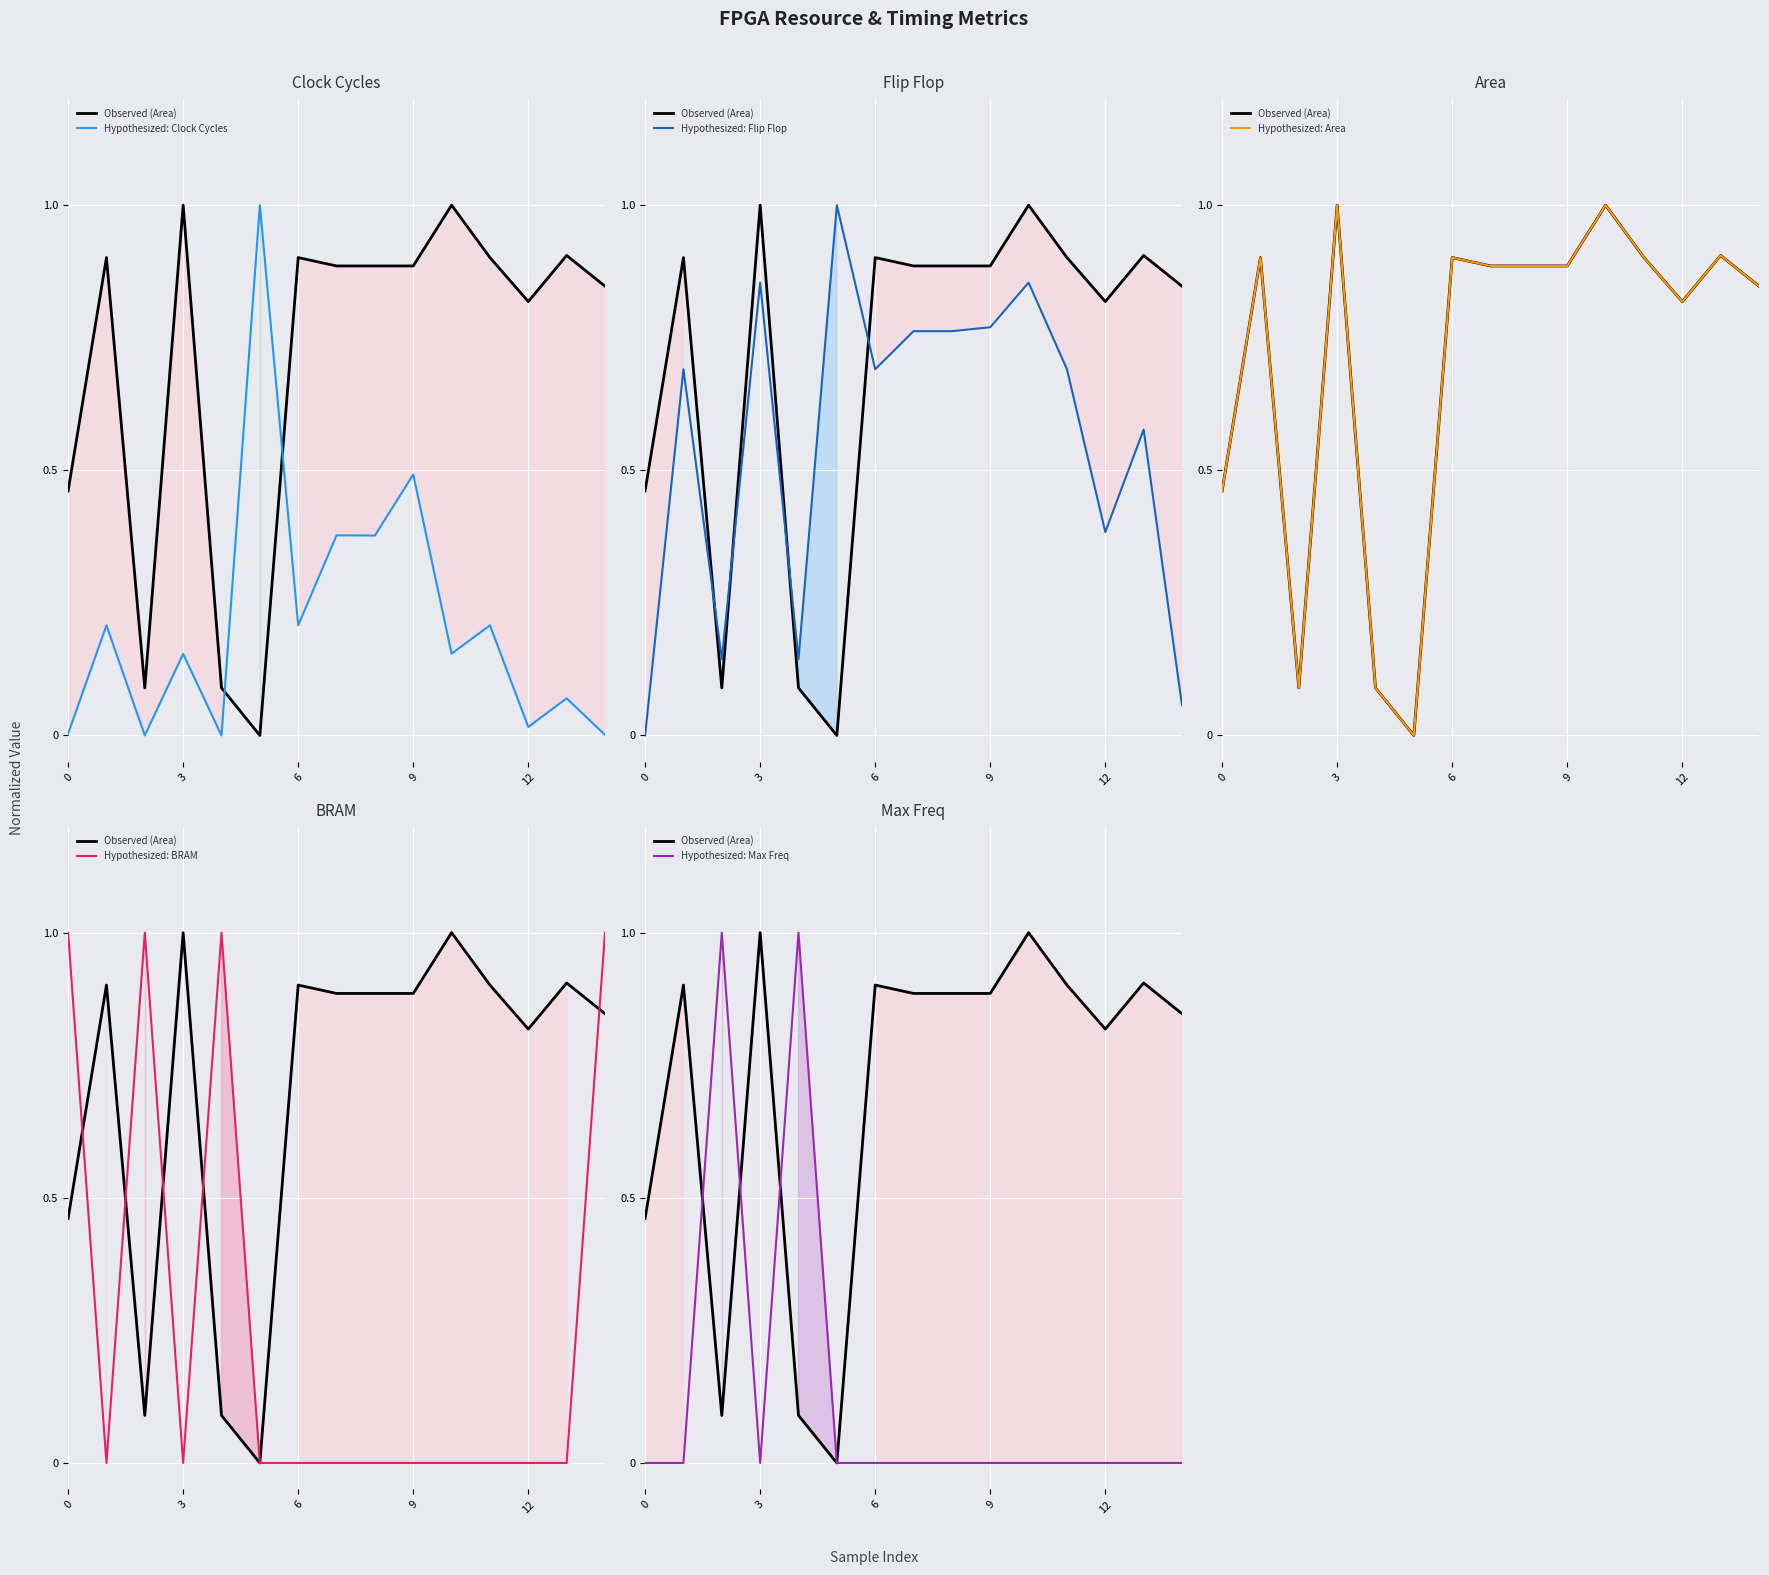

Reading left to right, transcribe all the data shown in this chart.

Observed (Area): 0.5	0.9	0.1	1.0	0.1	0.0	0.9	0.9	0.9	0.9	1.0	0.9	0.8	0.9	0.8
Hypothesized: Clock Cycles: 0.0	0.2	0.0	0.2	0.0	1.0	0.2	0.4	0.4	0.5	0.2	0.2	0.0	0.1	0.0
Hypothesized: Flip Flop: 0.0	0.7	0.1	0.9	0.1	1.0	0.7	0.8	0.8	0.8	0.9	0.7	0.4	0.6	0.1
Hypothesized: Area: 0.5	0.9	0.1	1.0	0.1	0.0	0.9	0.9	0.9	0.9	1.0	0.9	0.8	0.9	0.8
Hypothesized: BRAM: 1.0	0.0	1.0	0.0	1.0	0.0	0.0	0.0	0.0	0.0	0.0	0.0	0.0	0.0	1.0
Hypothesized: Max Freq: 0.0	0.0	1.0	0.0	1.0	0.0	0.0	0.0	0.0	0.0	0.0	0.0	0.0	0.0	0.0